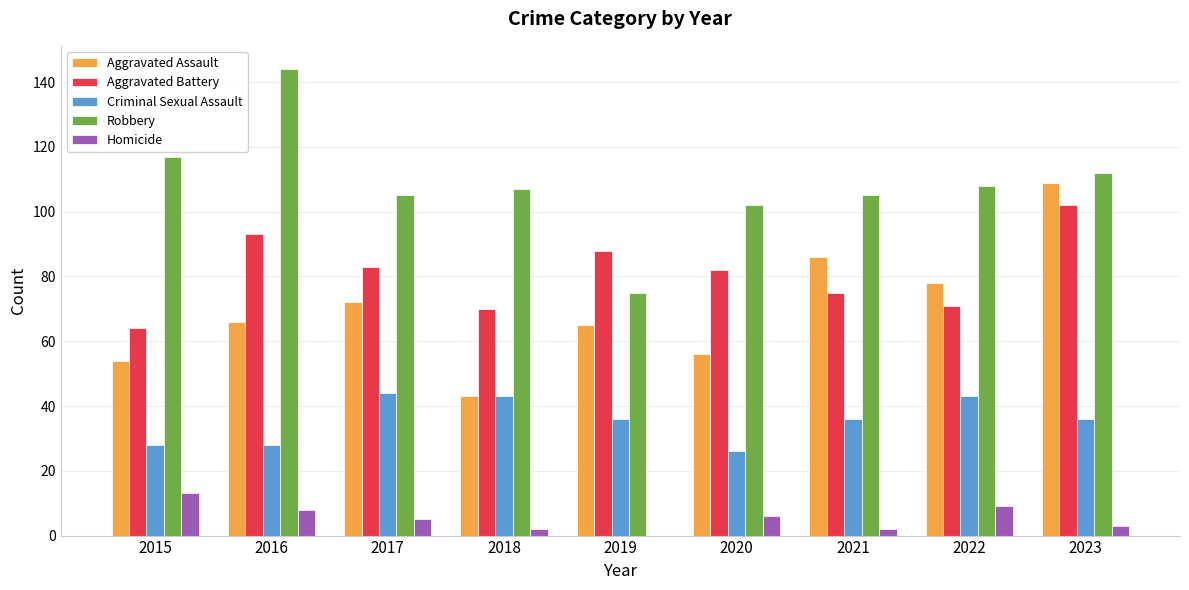

Which series has the widest spread of values?

Robbery